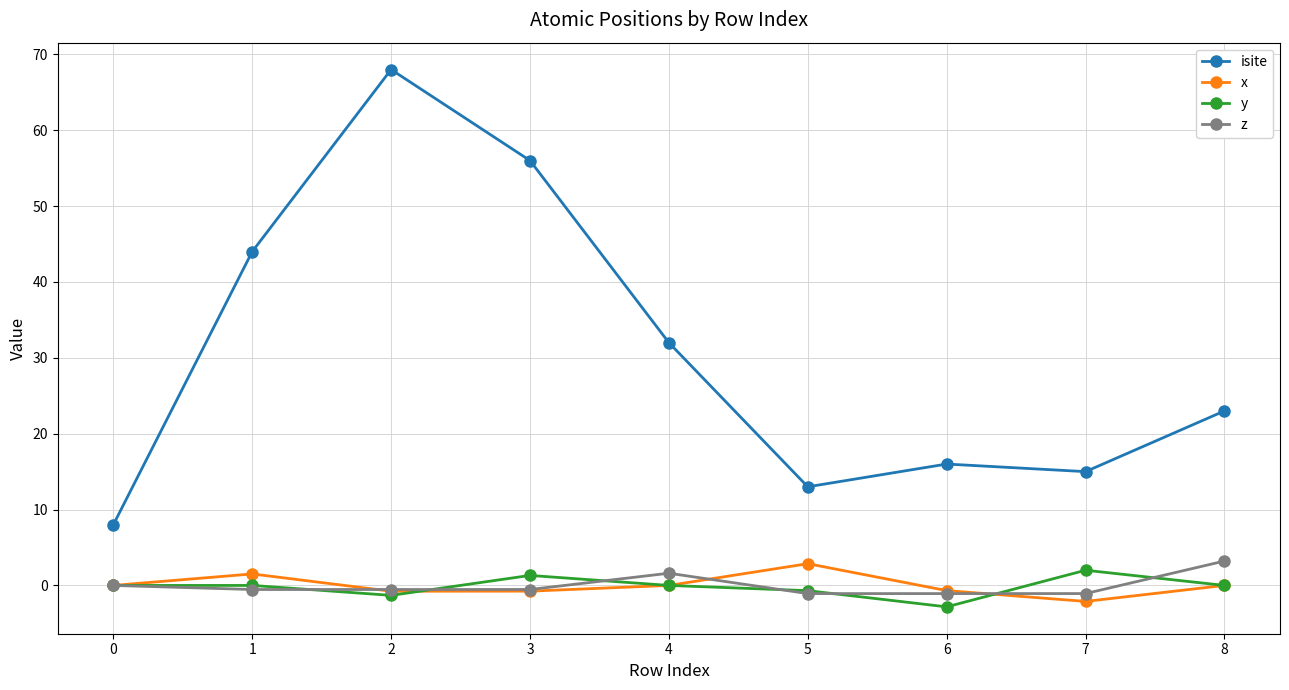

What is the spread (max minus min) of values at 0?

8.0